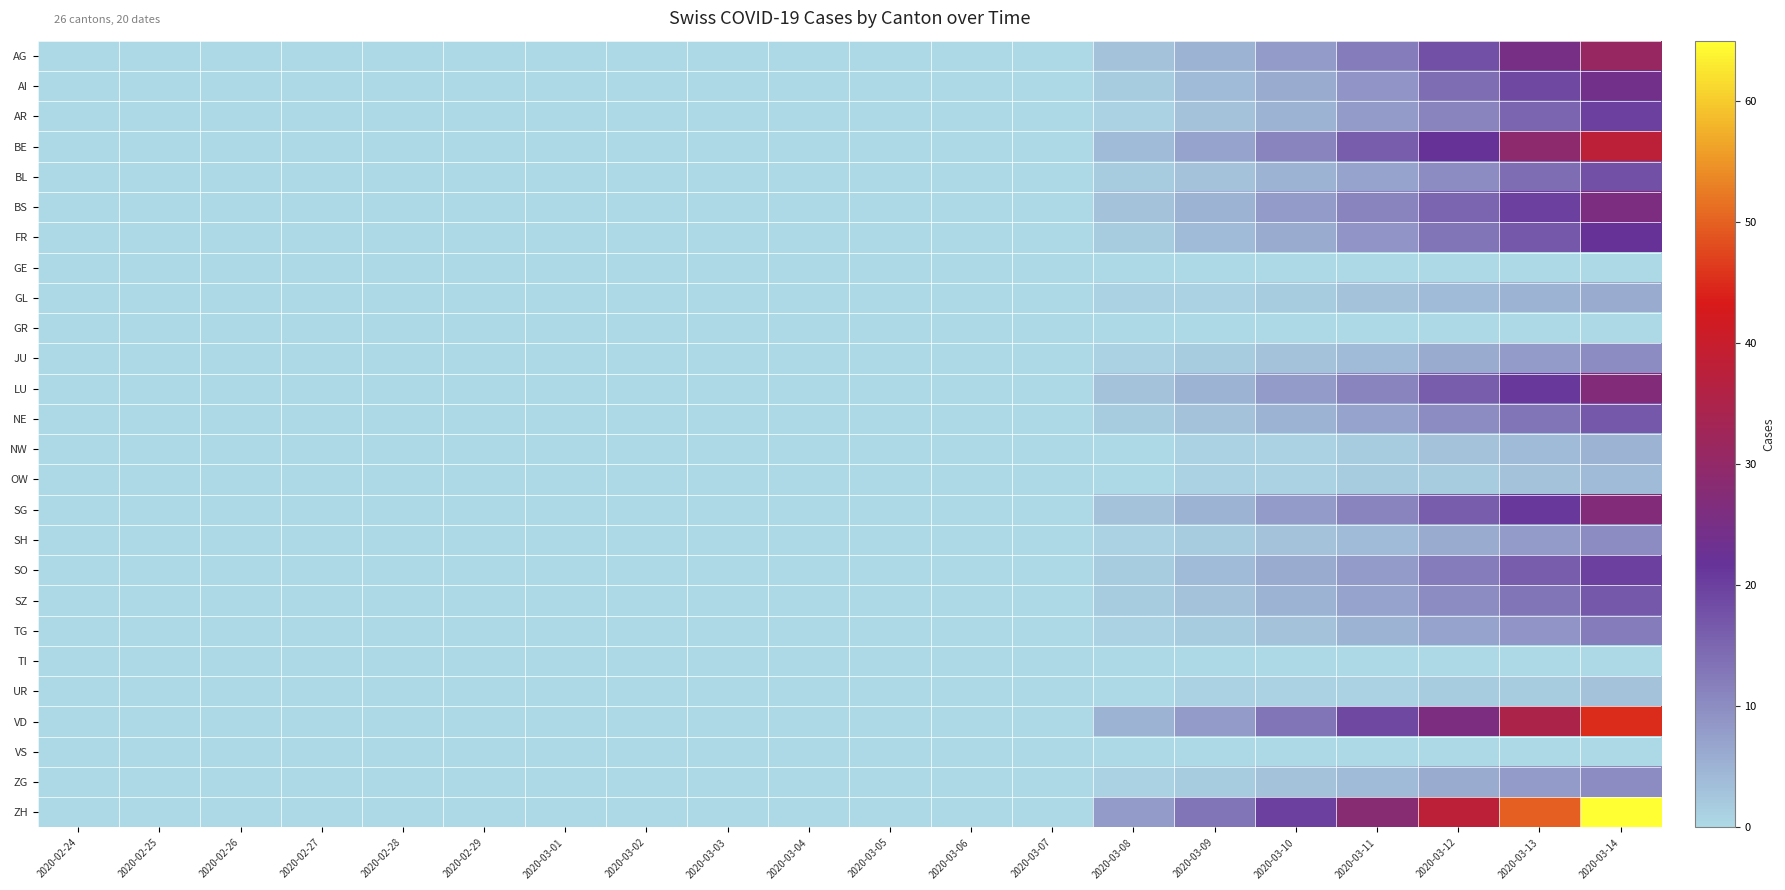

Which series has the widest spread of values?

ZH